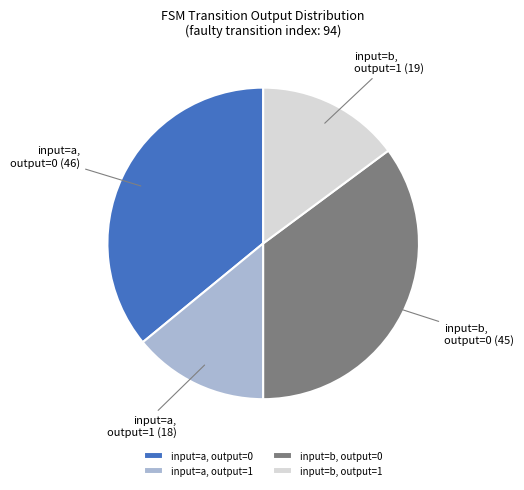

Does input=a, output=1 represent more than half of the total?

No